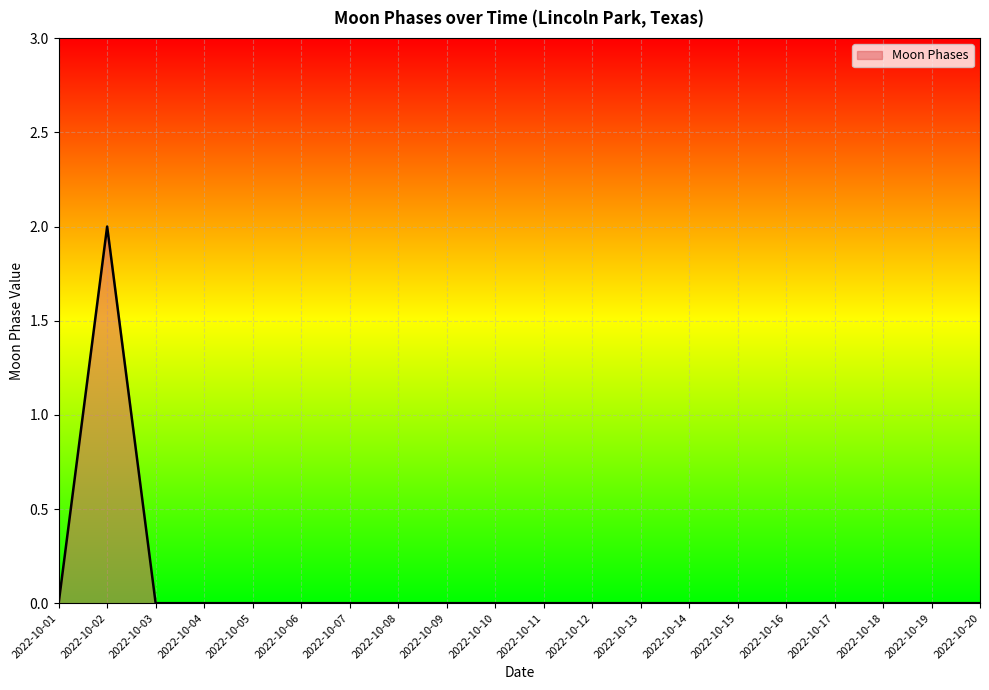

The value at 2022-10-18 is 0. True or false?

True